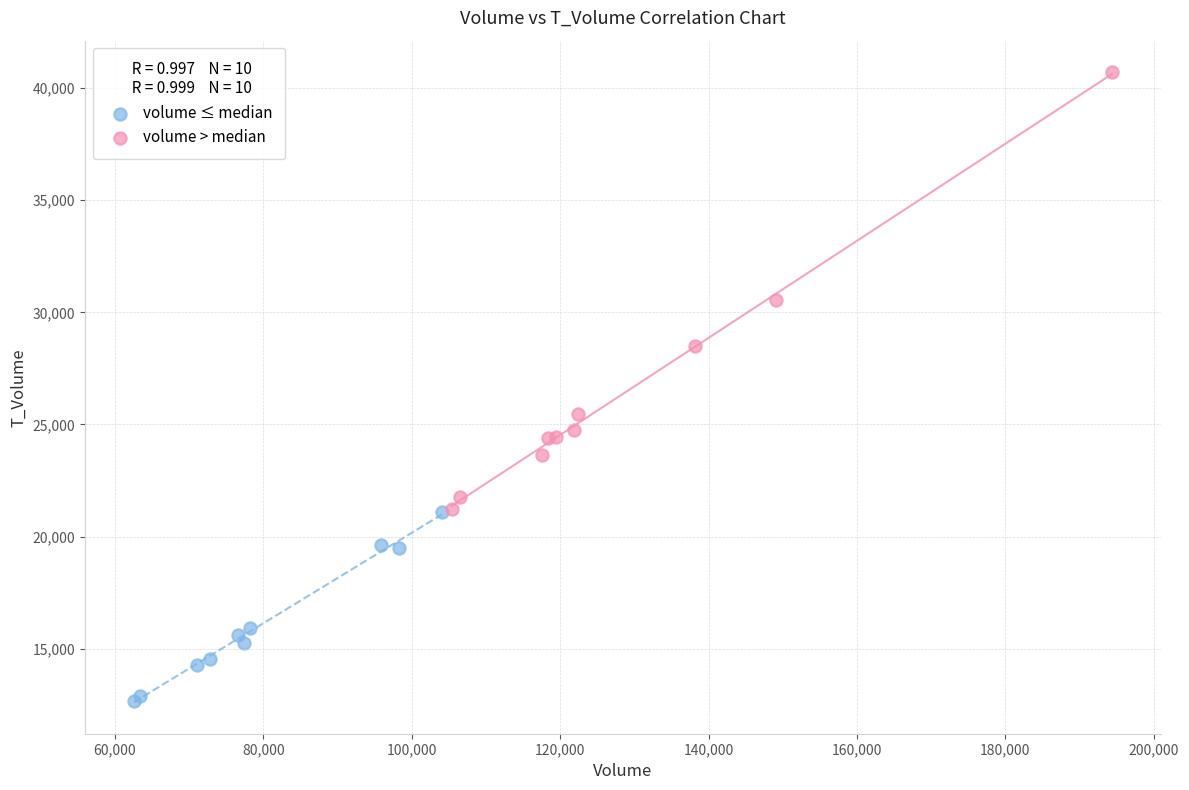

Which series reaches the maximum Y coordinate?

volume > median